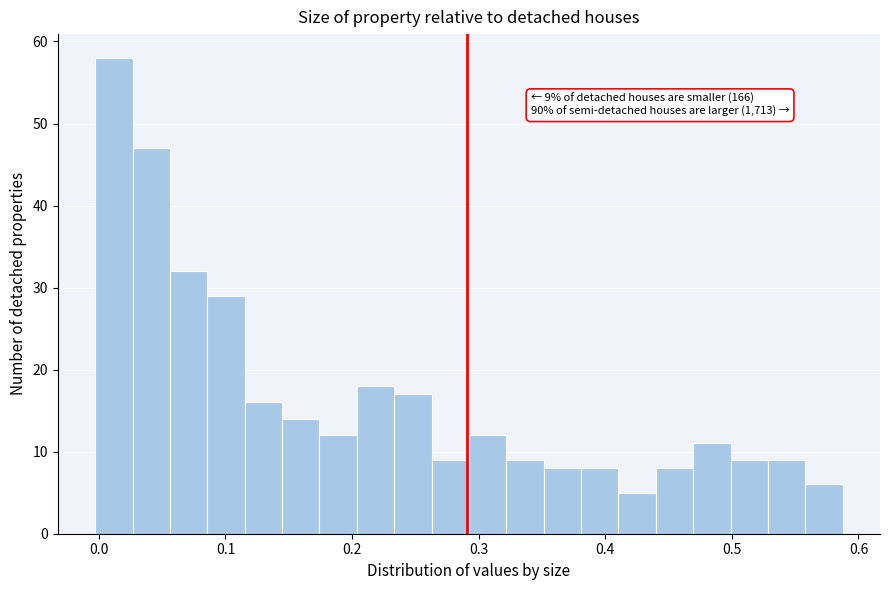

Read against the x-axis, roughly where is the centre of the tallest bar?

0.01